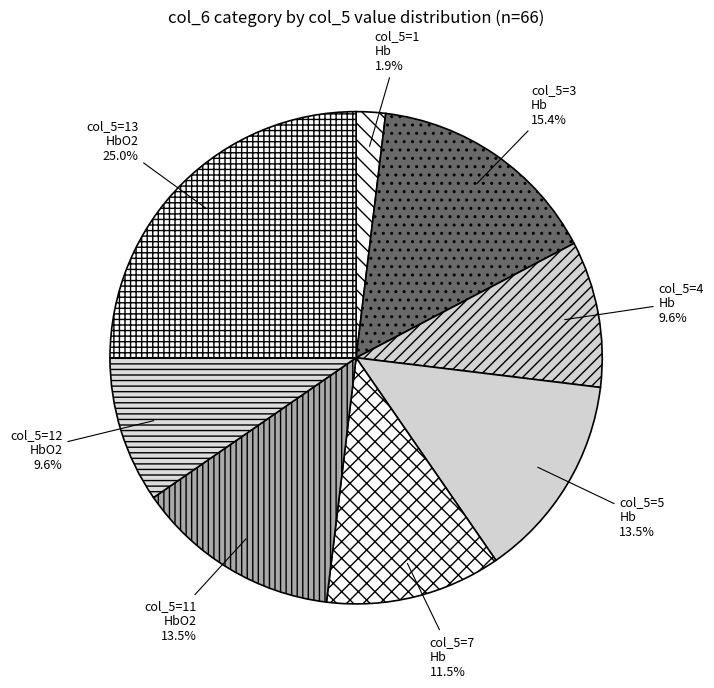

Count the number of slices in the pie.

8